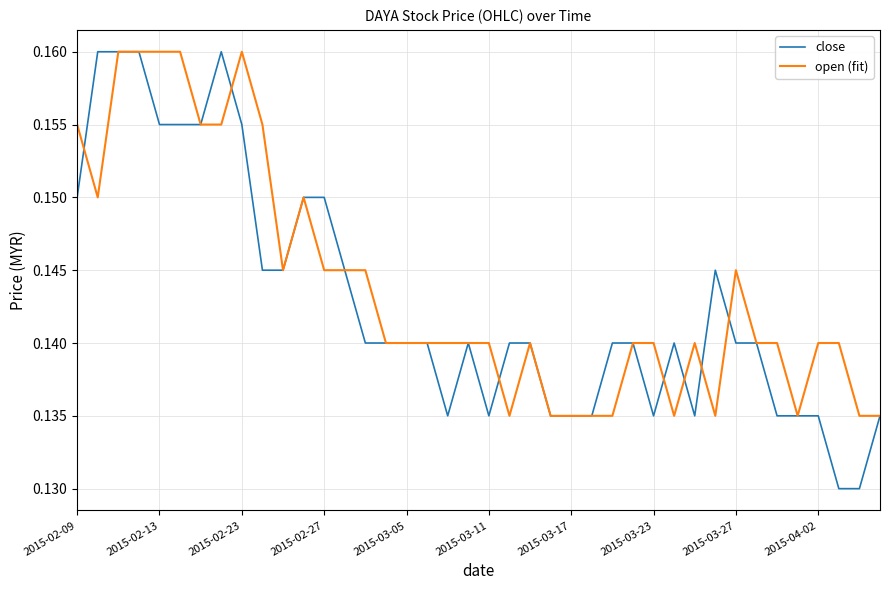

Which series has the widest spread of values?

close